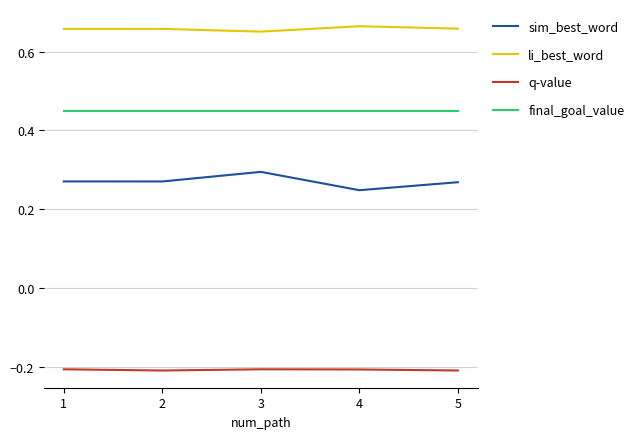

How many sim_best_word values are between 0 and 1?

5